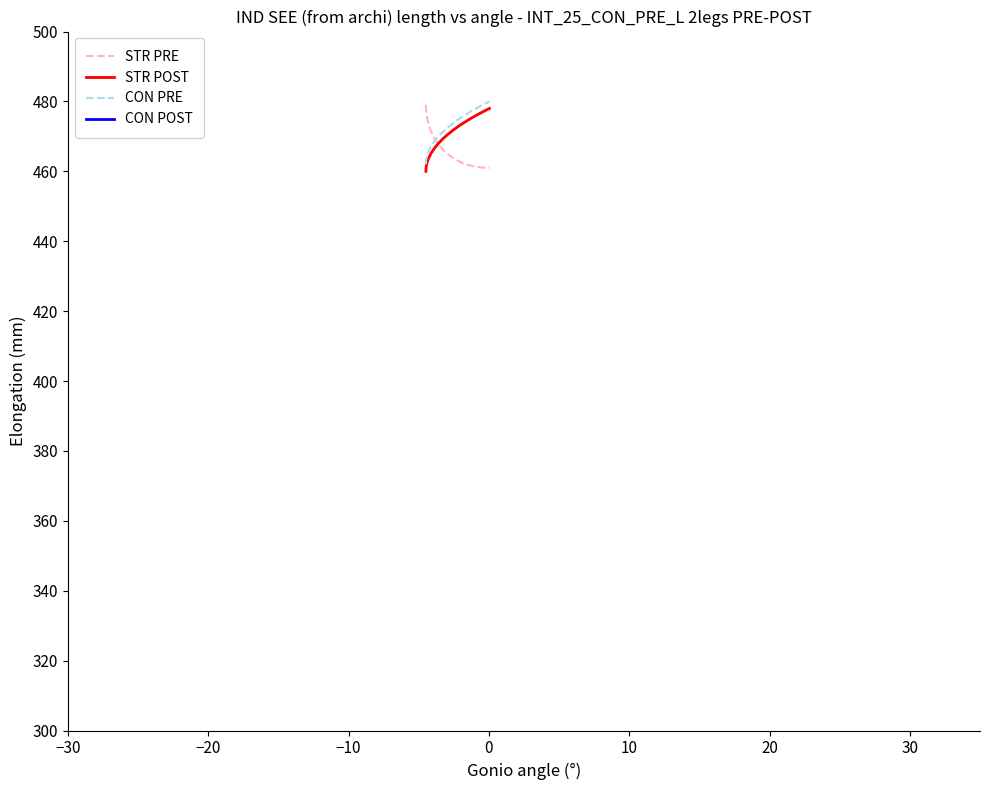

What is the lowest value of the CON PRE series?

462.0